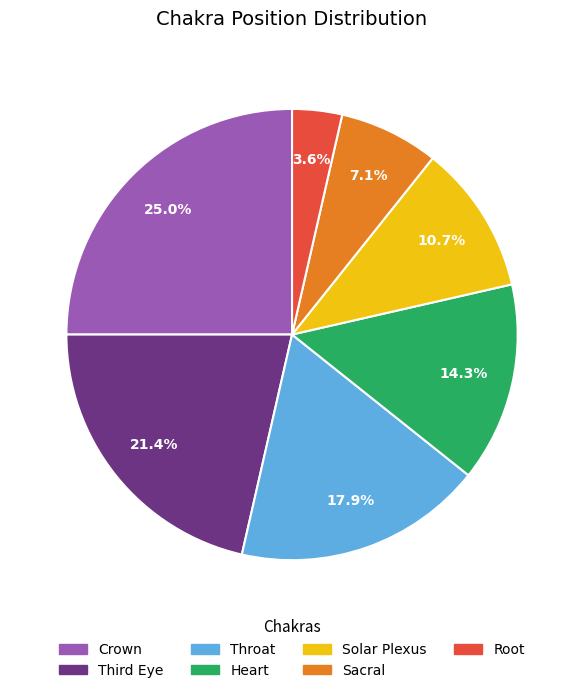

Is it true that Solar Plexus is 11% of the pie?

True